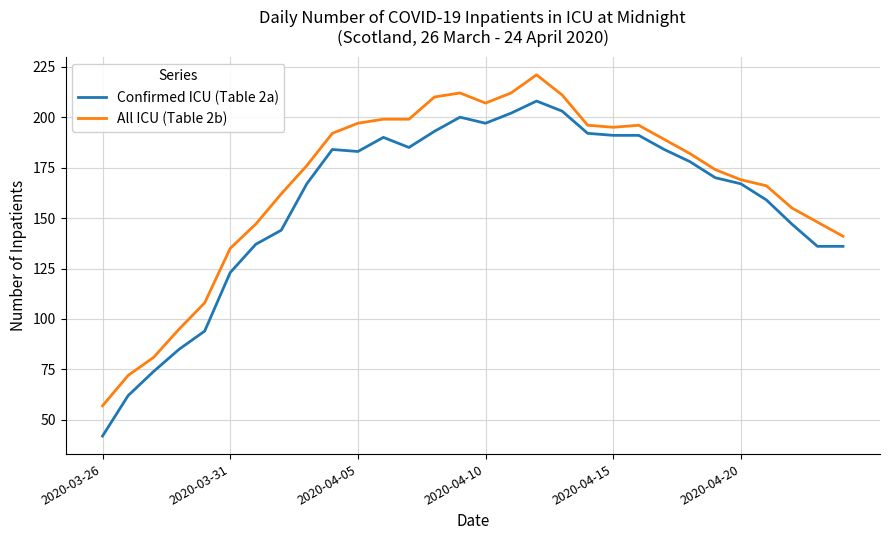

What is the difference between the second highest and second lowest values in the Confirmed ICU (Table 2a) series?

141